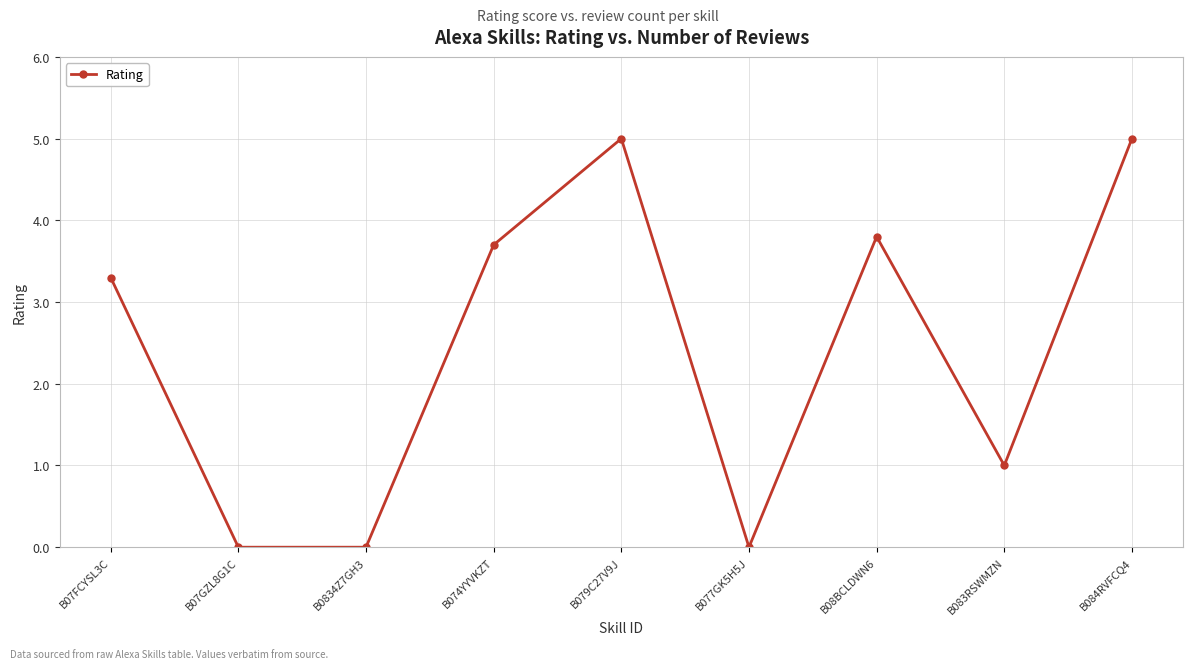

What is the change in value from B074YYVKZT to B079C27V9J?

+1.3